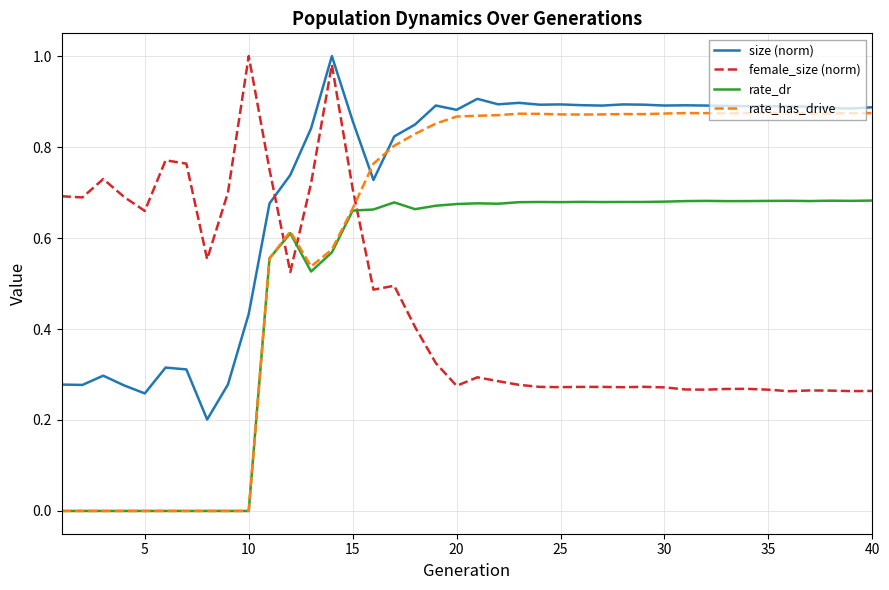

Which series has the largest total across all categories?

size (norm)